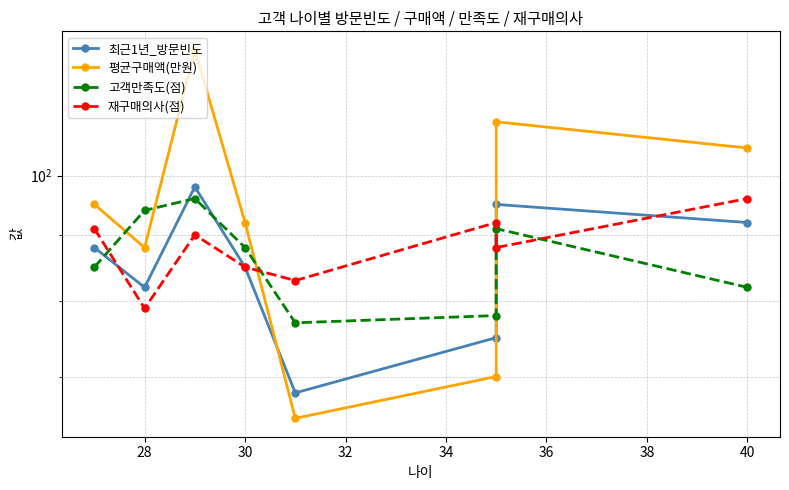

How many times do 평균구매액(만원) and 재구매의사(점) cross each other?

2